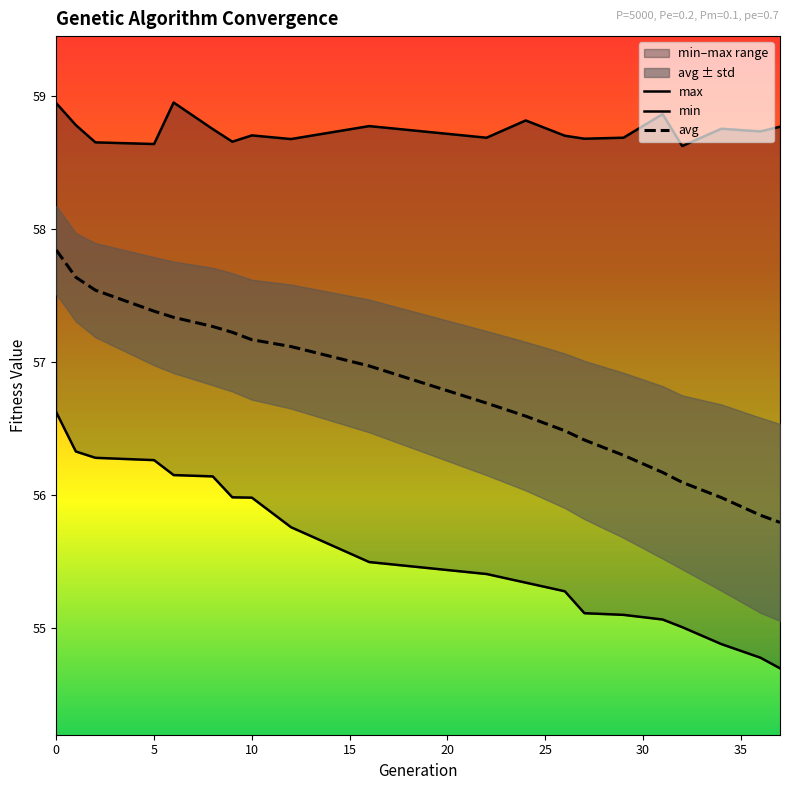

The value of min at 18 is 97.0. True or false?

False